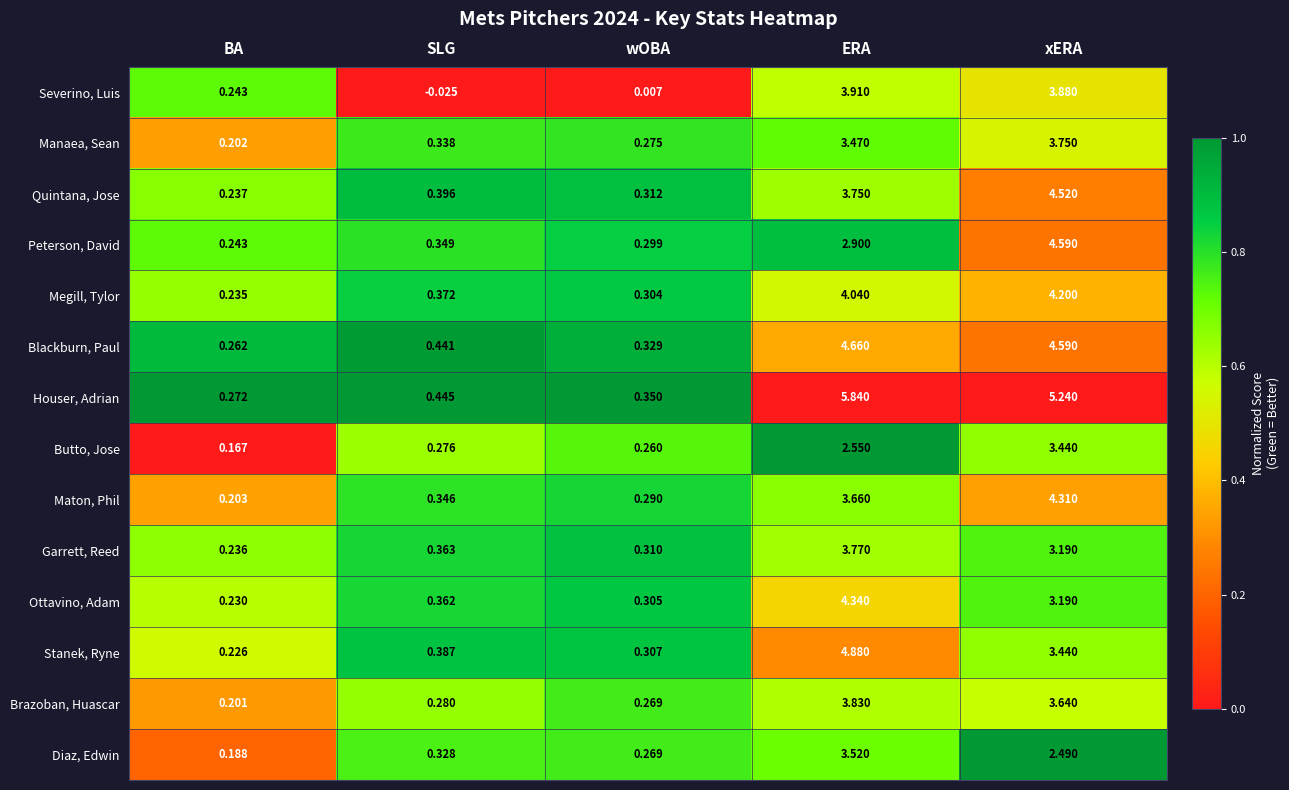

Which series has the largest total across all categories?

Houser, Adrian